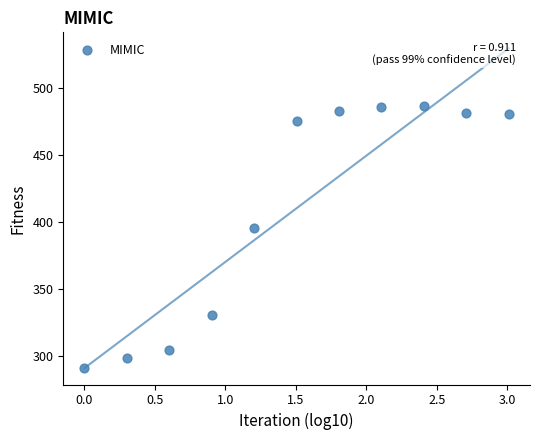

What Y value in the scatter plot is closest to 389?

396